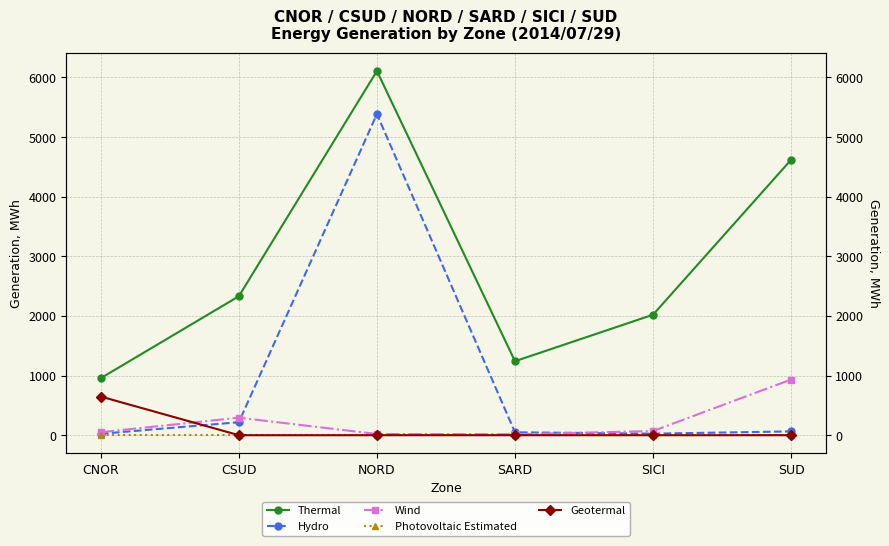

What are all the series names shown in the legend?

Thermal, Hydro, Wind, Photovoltaic Estimated, Geotermal